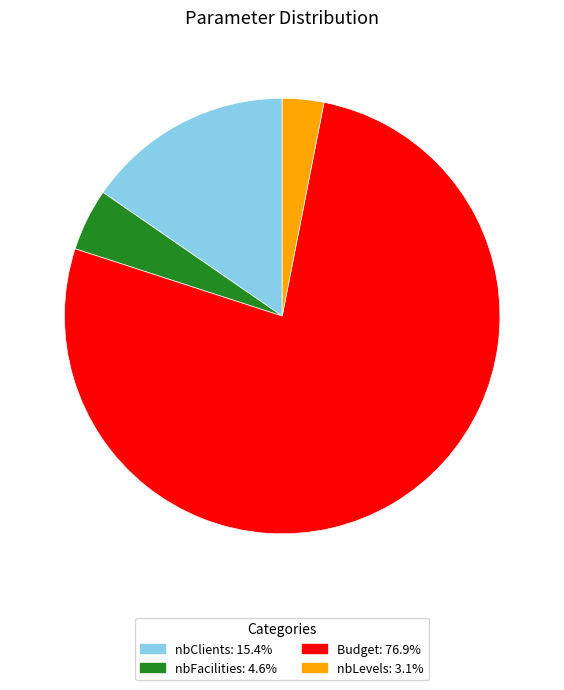

Between nbLevels and nbClients, which is larger?

nbClients